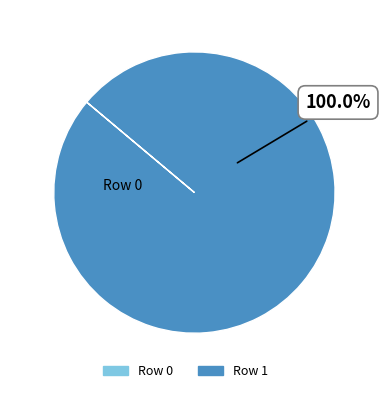

Does any single category account for the majority?

Yes